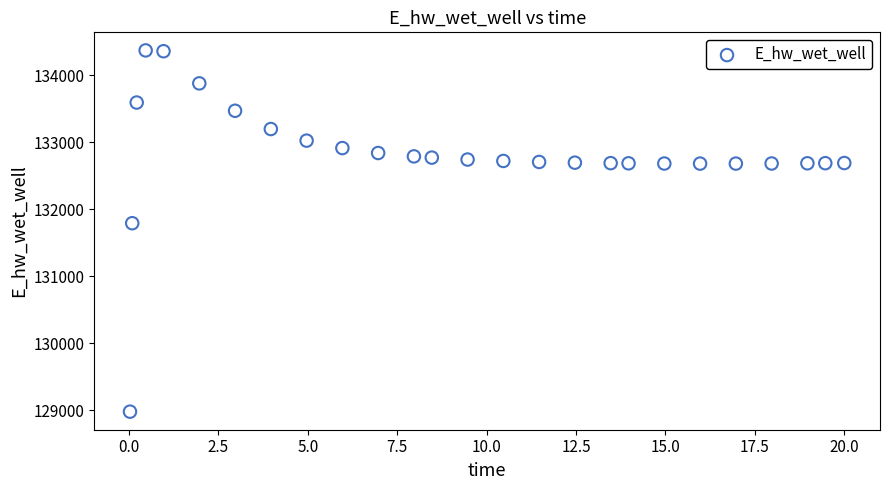

What Y value in the scatter plot is closest to 131674?

131791.0